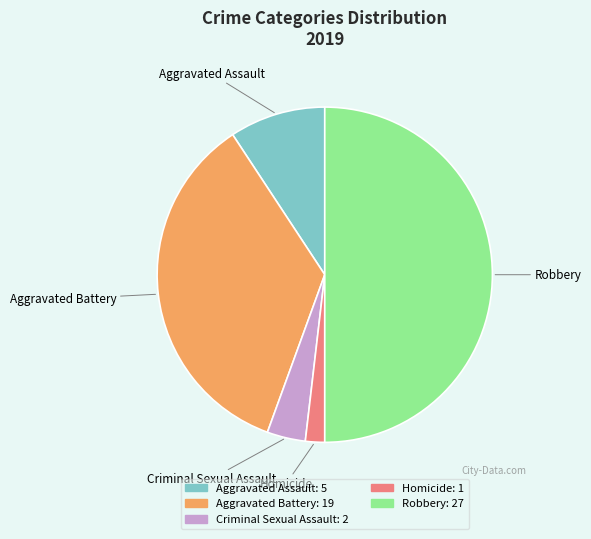

Does Aggravated Battery represent more than half of the total?

No